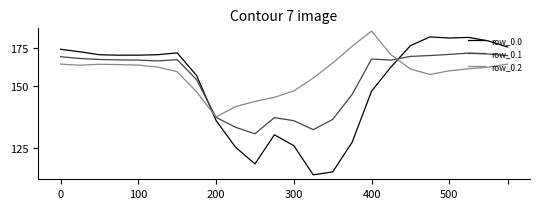

In row_0.1, how many points are lower than both neighbors (excluding endpoints)?

4